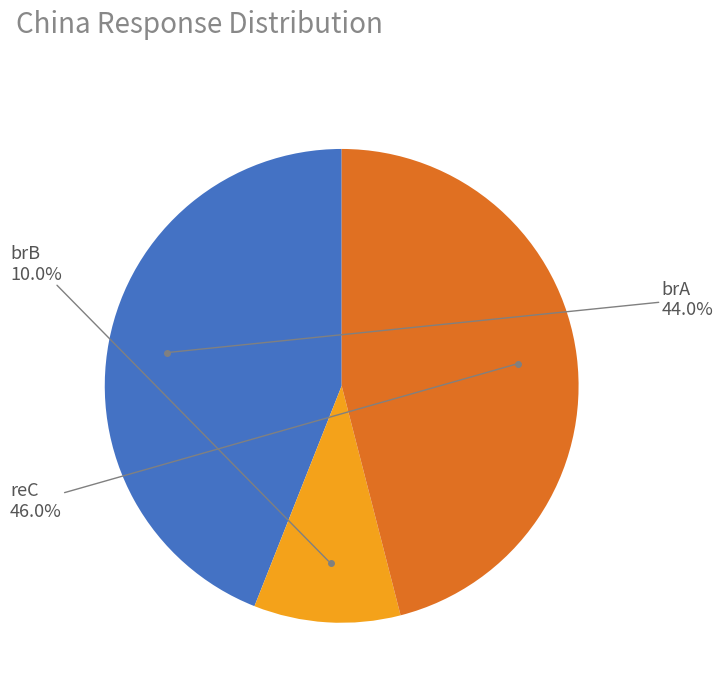

Count the number of slices in the pie.

3